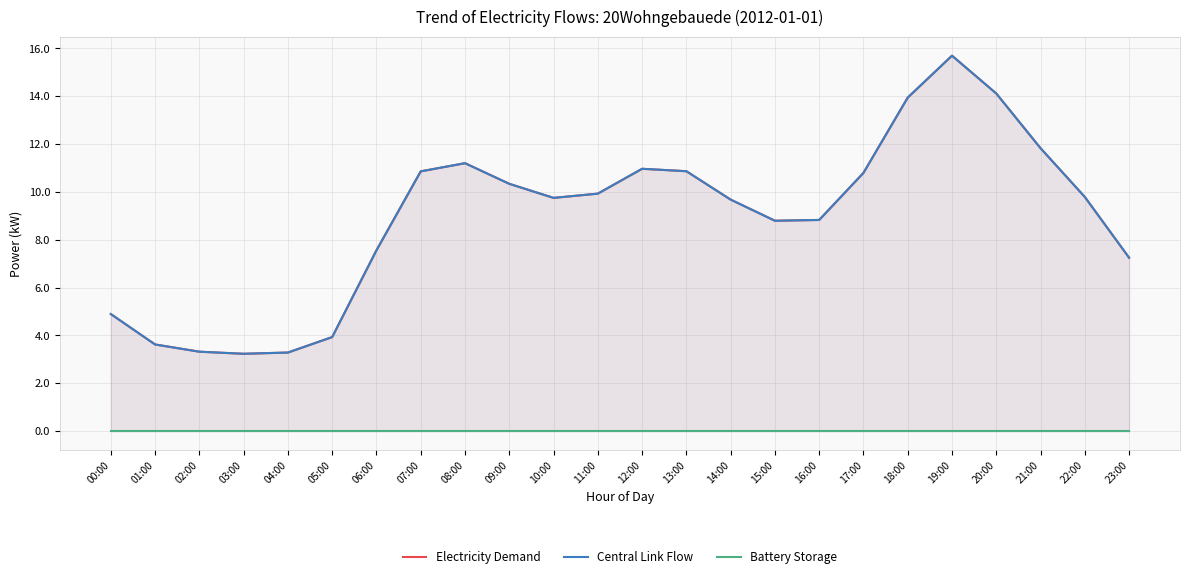

Count the number of categories in the chart.

24